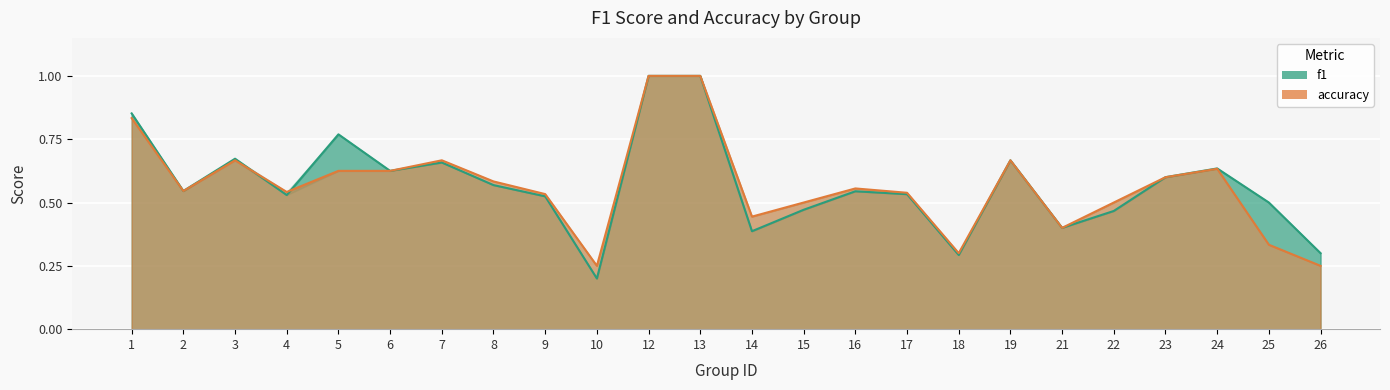

Reading left to right, extract all data points from this chart.

f1: 0.9	0.5	0.7	0.5	0.8	0.6	0.7	0.6	0.5	0.2	1.0	1.0	0.4	0.5	0.5	0.5	0.3	0.7	0.4	0.5	0.6	0.6	0.5	0.3
accuracy: 0.8	0.5	0.7	0.5	0.6	0.6	0.7	0.6	0.5	0.2	1.0	1.0	0.4	0.5	0.6	0.5	0.3	0.7	0.4	0.5	0.6	0.6	0.3	0.2